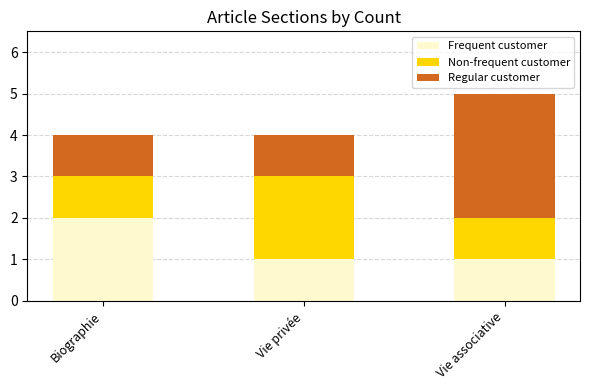

What is the total value across all series at Biographie?

4